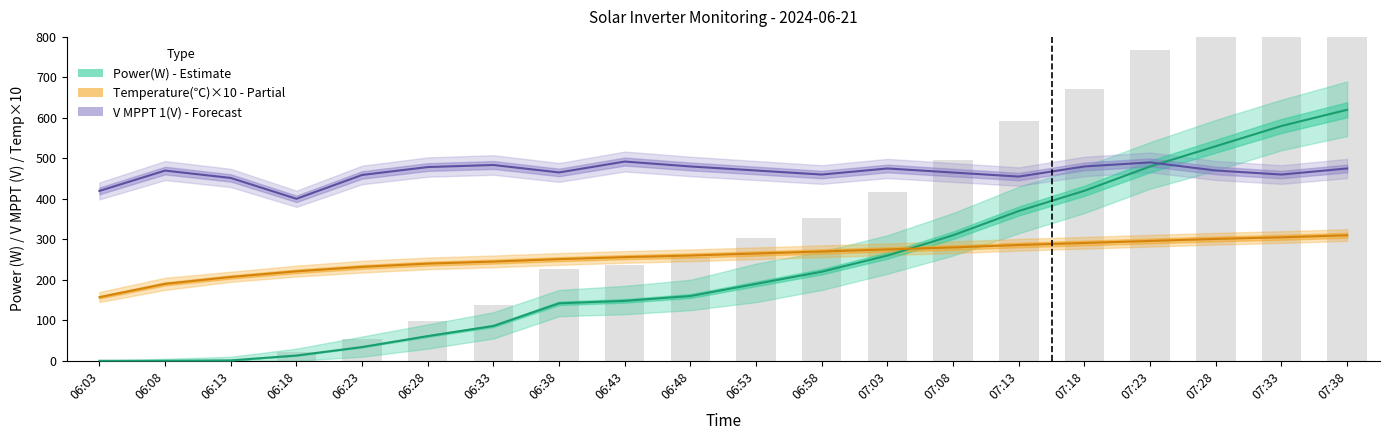

Reading right to left, transcribe all the data shown in this chart.

Power(W): 620.0	580.0	530.0	480.0	420.0	370.0	310.0	260.0	220.0	190.0	160.0	148.0	142.0	86.0	61.0	34.0	13.0	1.0	0.0	0.0
Power_upper: 992.0	928.0	848.0	768.0	672.0	592.0	496.0	416.0	352.0	304.0	256.0	236.8	227.2	137.6	97.6	54.4	20.8	1.6	0.0	0.0
Temperature(℃): 310.0	305.0	301.0	296.0	291.0	286.0	280.0	275.0	270.0	265.0	260.0	256.0	251.0	245.0	240.0	232.0	221.0	207.0	190.0	157.0
V_MPPT1: 475.0	460.0	470.0	490.0	480.0	455.0	465.0	475.0	460.0	470.0	480.0	492.1	465.2	483.6	478.5	459.0	400.1	451.6	469.8	419.6